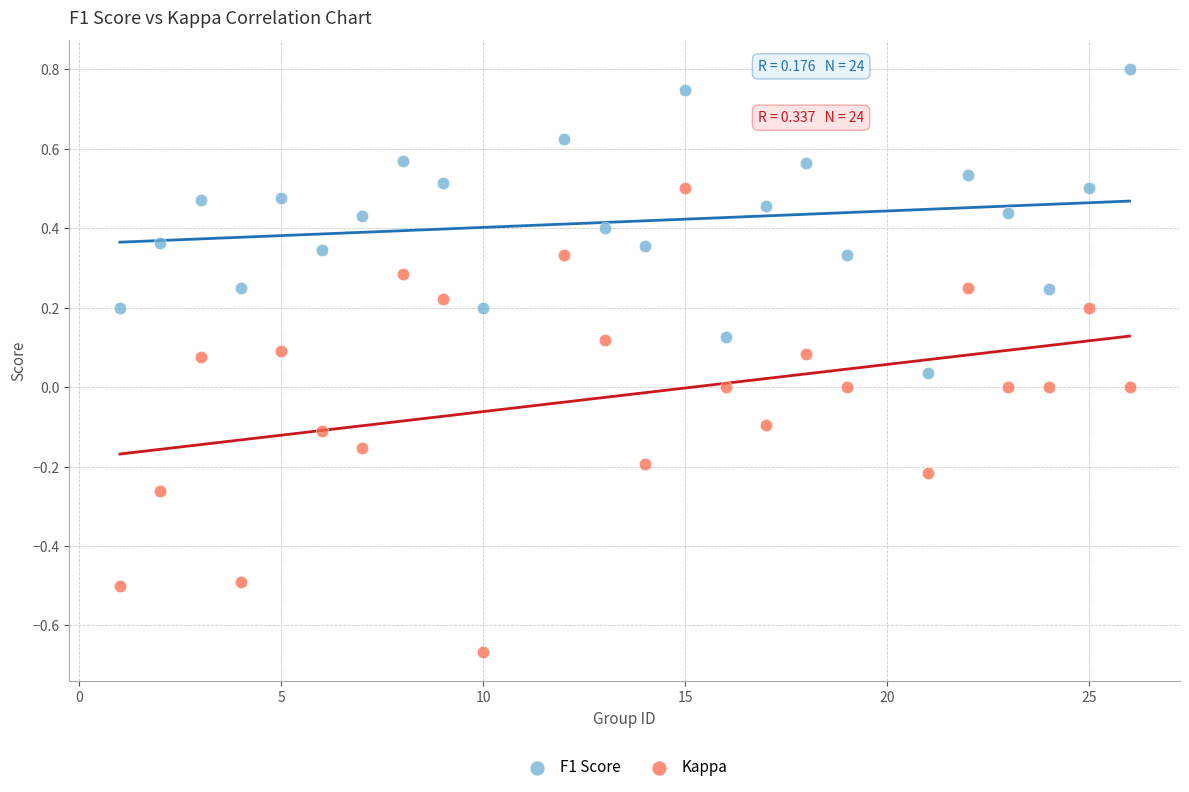

Across all data points, what is the range of Y values (max minus min)?

1.5